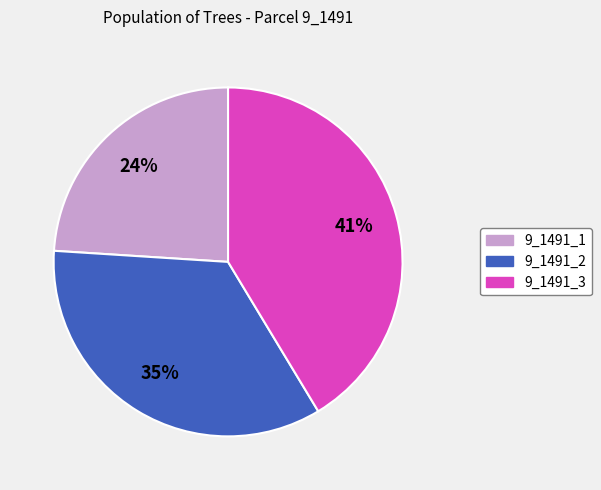

Combined, do 9_1491_2 and 9_1491_1 account for over 50%?

Yes